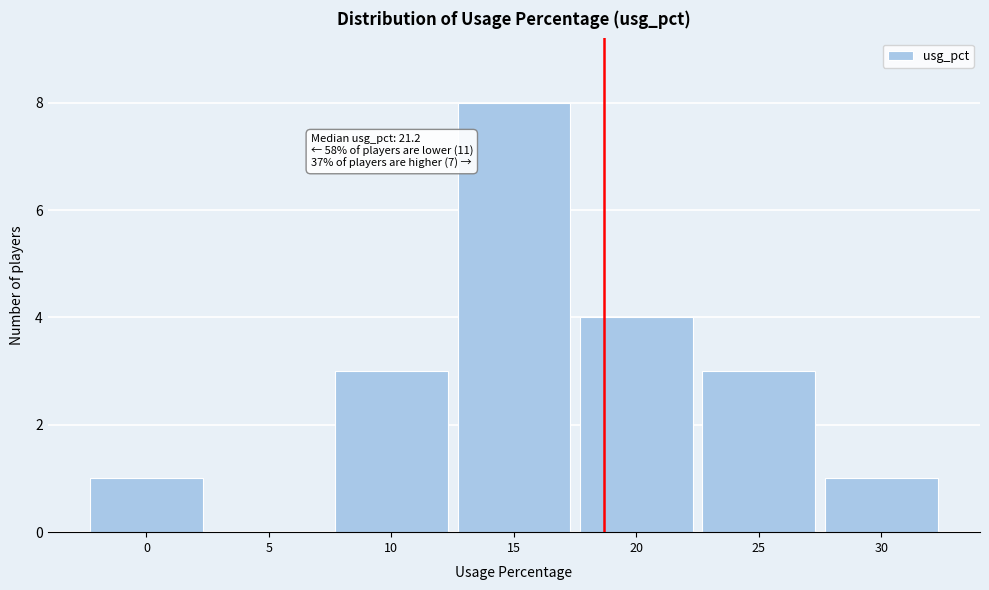

Reading left to right, list all the values displayed in this chart.

0=1	5=0	10=3	15=8	20=4	25=3	30=1